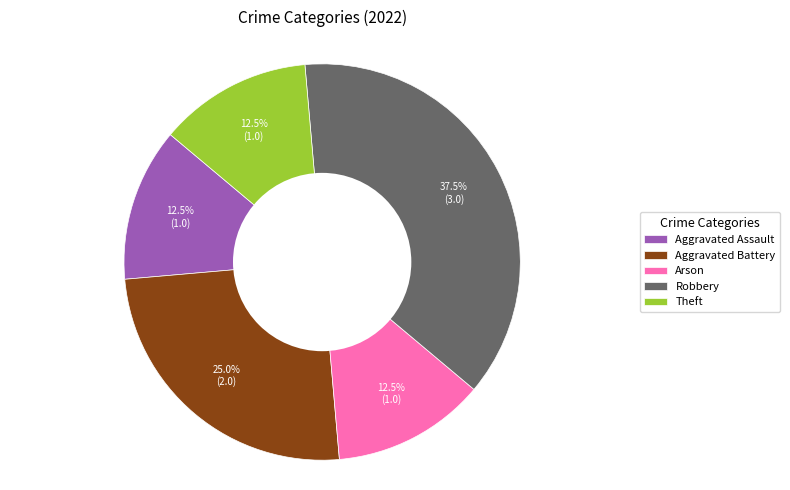

To the nearest percent, what is the difference between the Arson and Aggravated Battery slice percentages?

12%